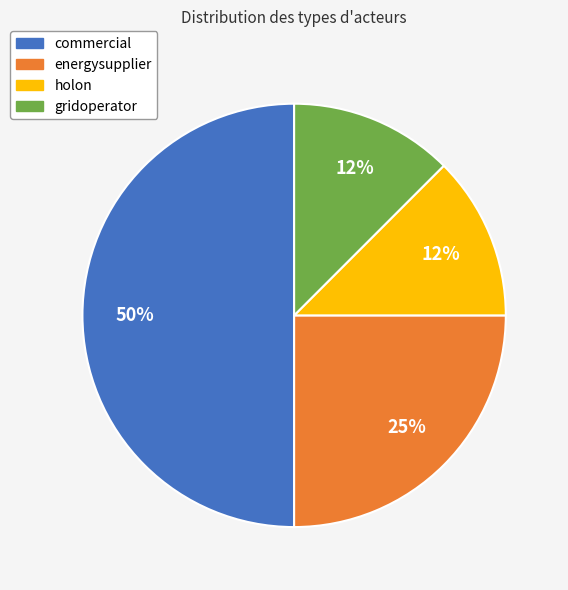

To the nearest percent, what portion does energysupplier represent?

25%